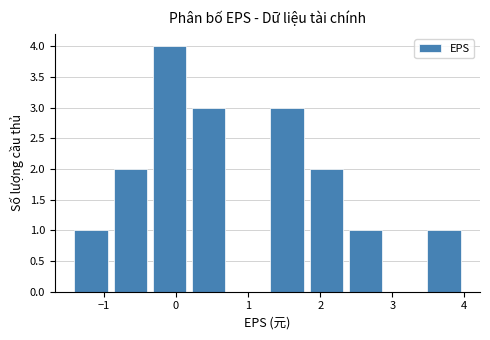

Reading left to right, list every bar in this chart as the range it spans on the x-axis followed by its height. Neither the bar edges nor the heights are printed on the chart, so give them approximately, as read against the axes.

-1.4 to -0.9: 1
-0.9 to -0.3: 2
-0.3 to 0.2: 4
0.2 to 0.8: 3
0.8 to 1.3: 0
1.3 to 1.9: 3
1.9 to 2.4: 2
2.4 to 2.9: 1
2.9 to 3.5: 0
3.5 to 4.0: 1